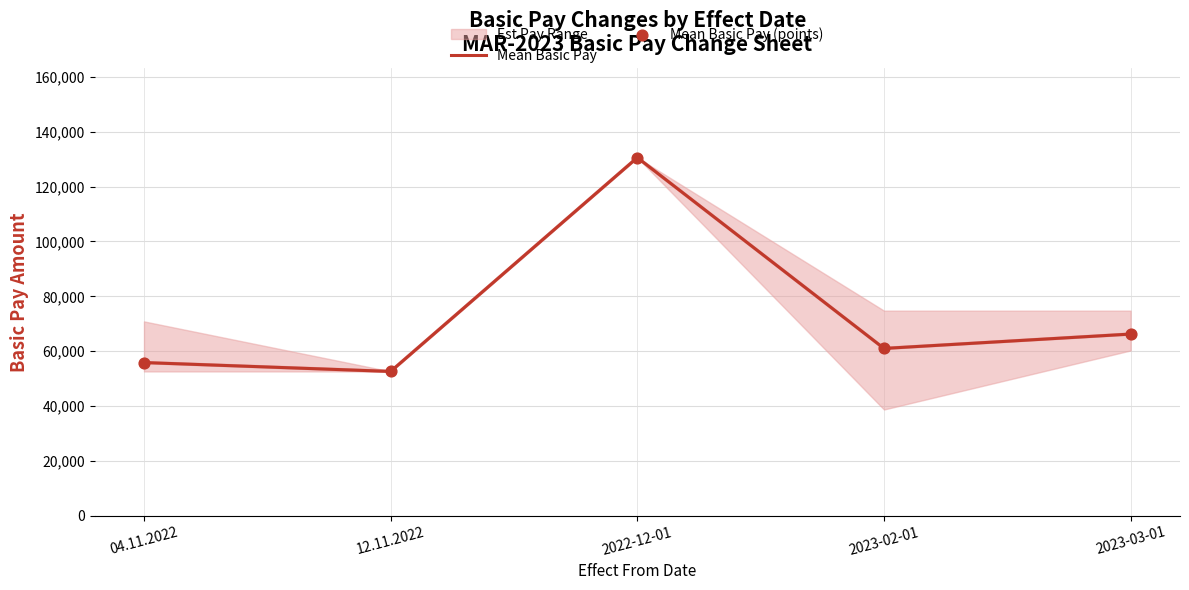

At which category is the sum across all series the highest?

2022-12-01